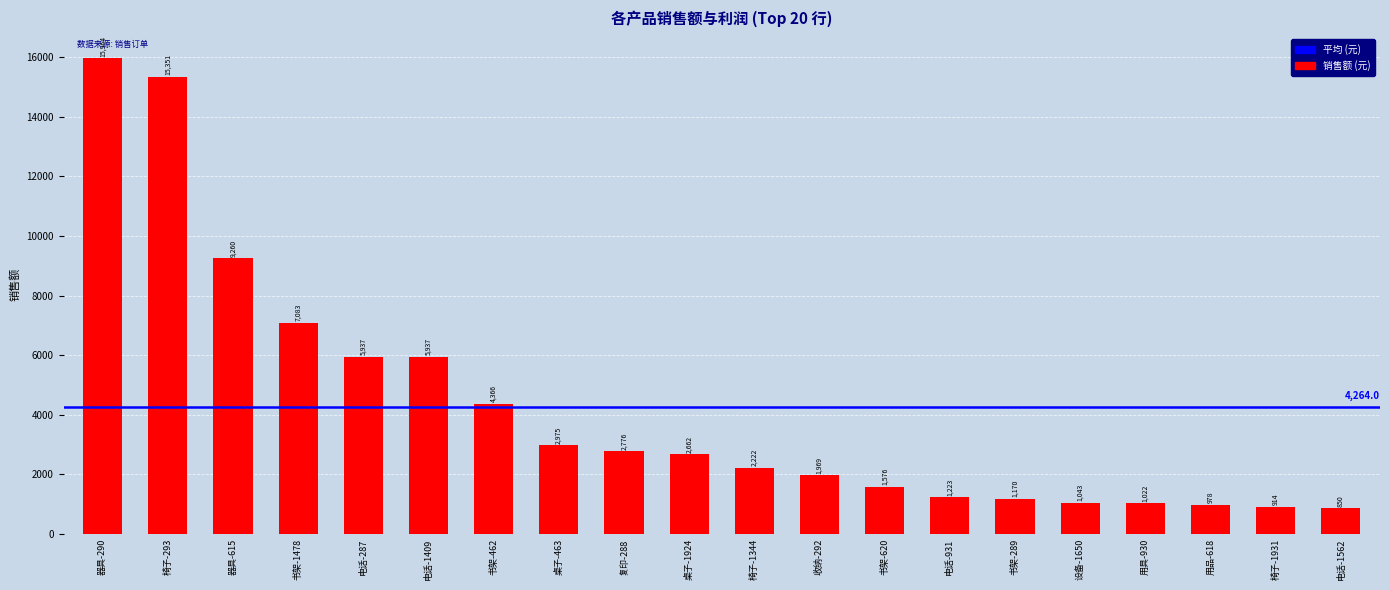

What is the minimum value shown in the chart?

850.1